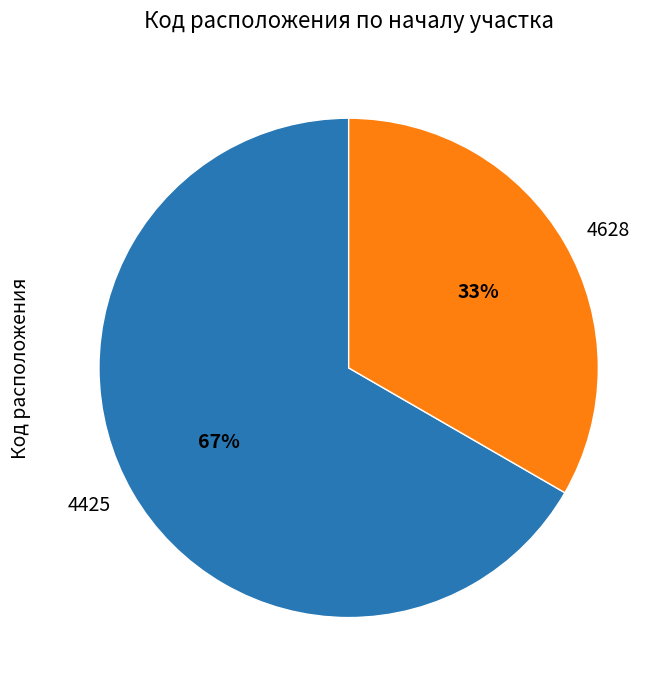

Which category has the smallest portion of the pie?

4628